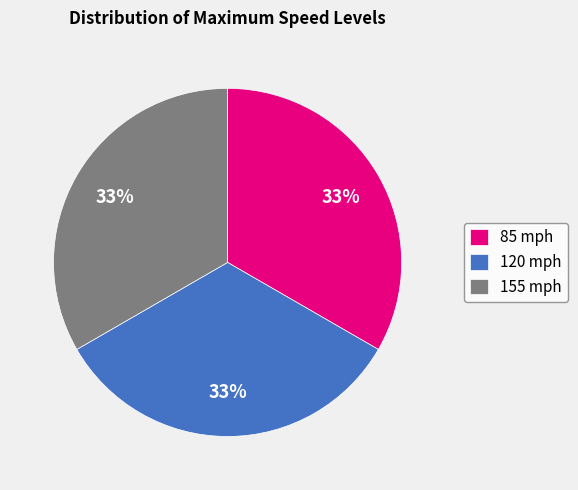

To the nearest percent, what is the difference between the 155 mph and 120 mph slice percentages?

0%